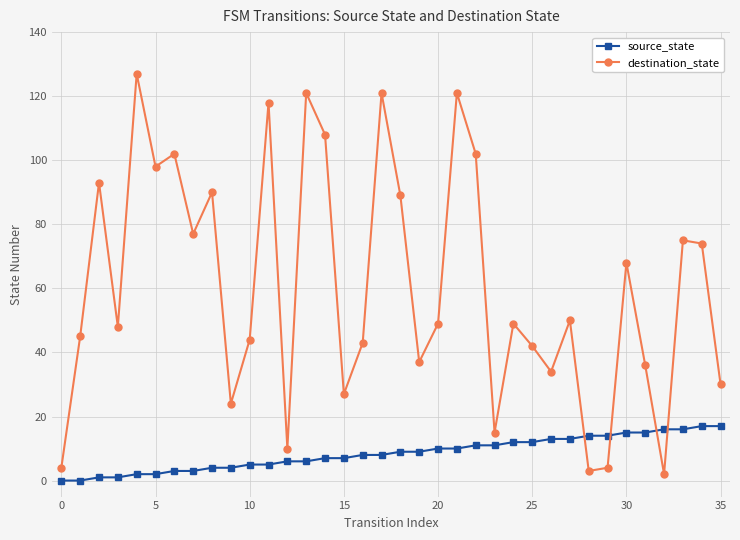

List the series in order of their peak value, lowest first.

source_state, destination_state